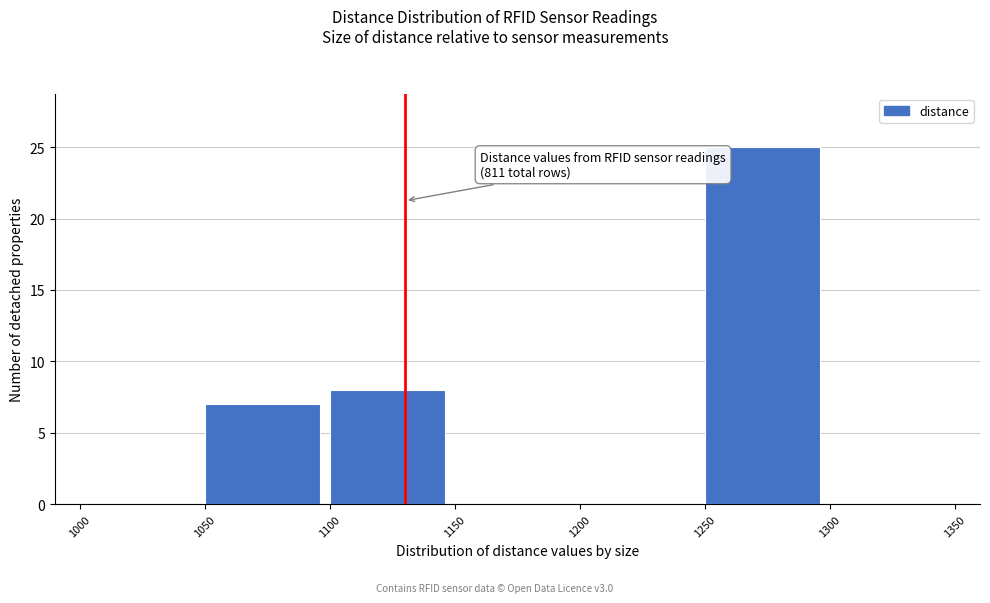

Which range on the x-axis has the tallest bar?

1250 to 1300